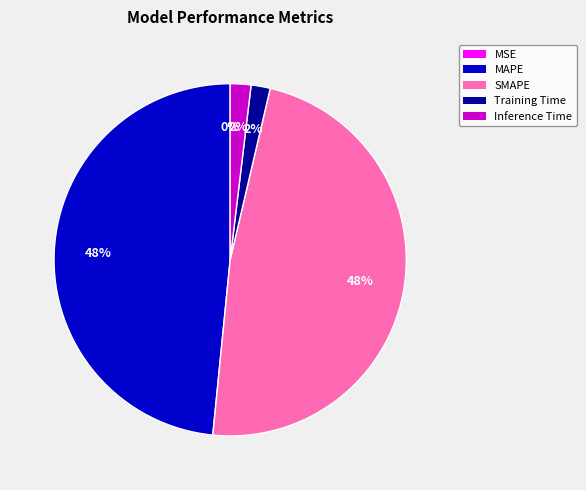

To the nearest percent, what is the average slice percentage?

20%